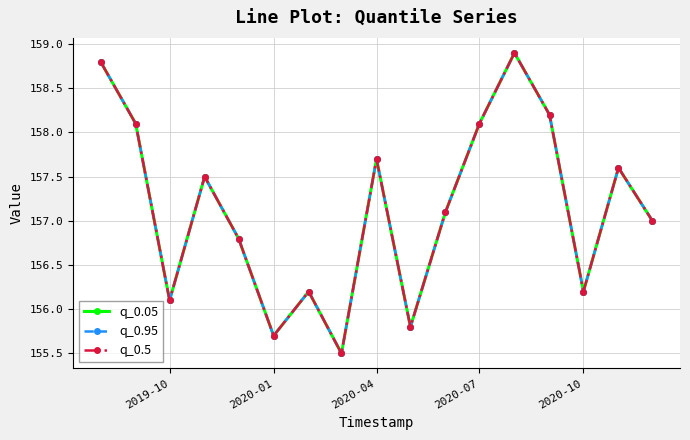

Does the chart have visible grid lines?

Yes